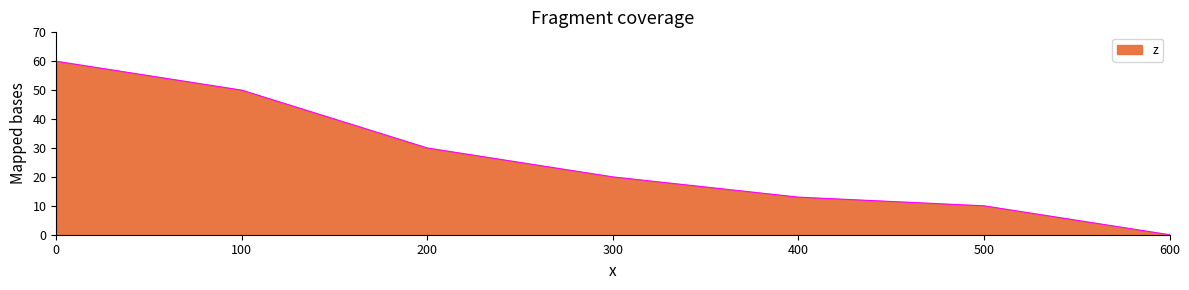

What is the sum of all values?

183